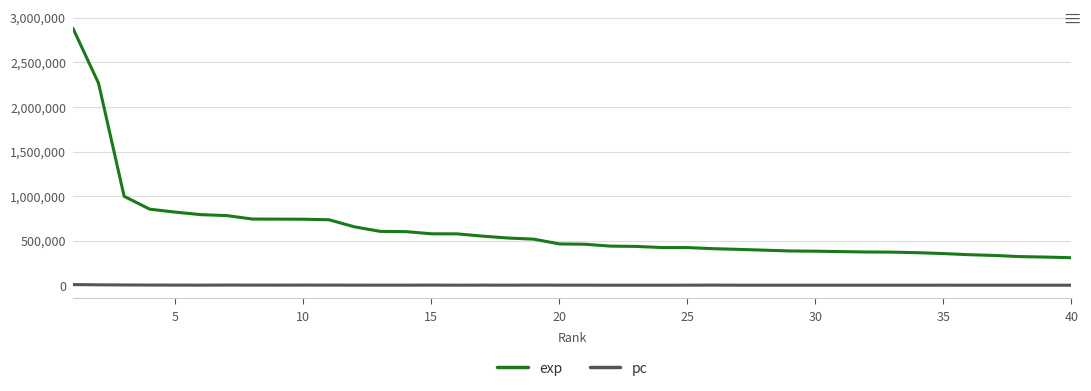

List the series in order of their overall mean, lowest first.

pc, exp